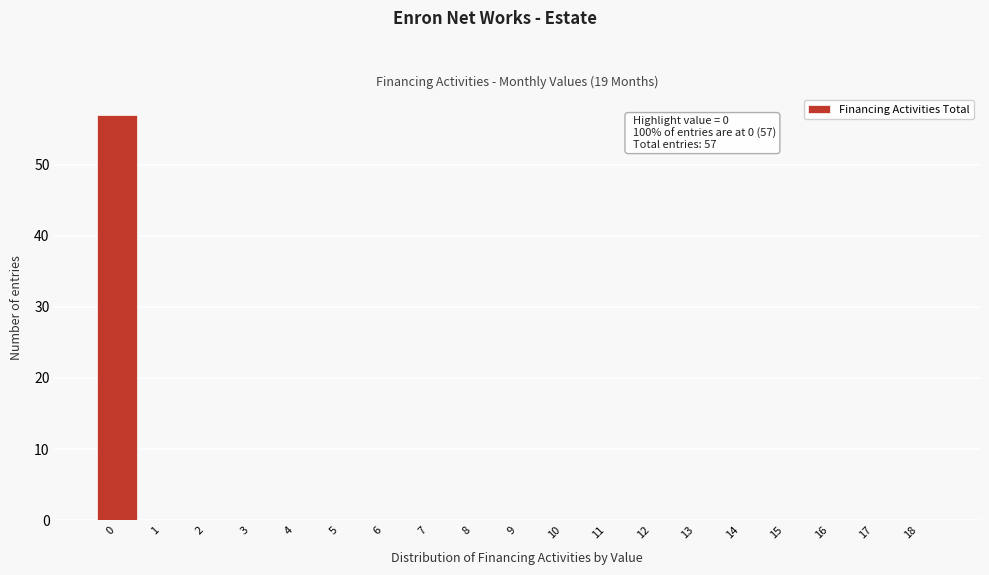

Which range on the x-axis has the tallest bar?

-0.5 to 0.5